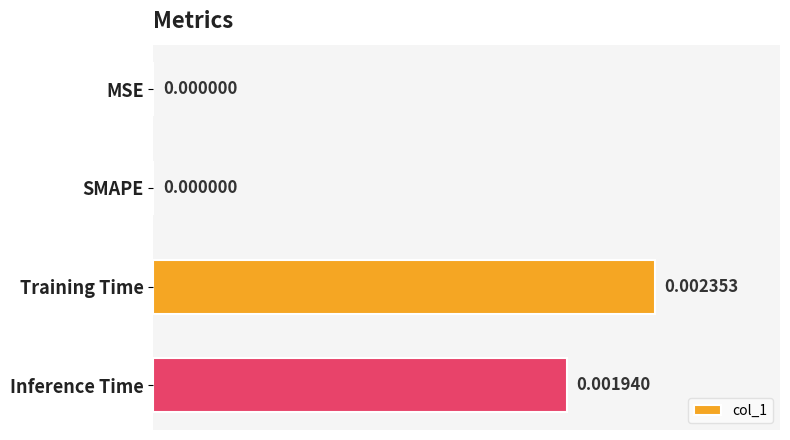

Between Training Time and MSE, which is larger?

Training Time